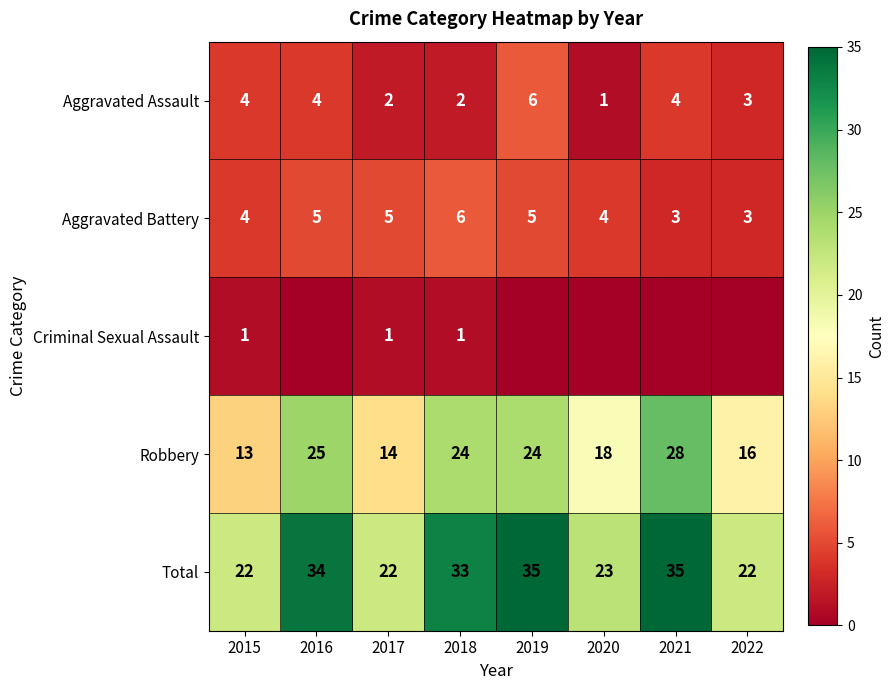

True or false: Aggravated Assault has a value of 4 at 2015.

True